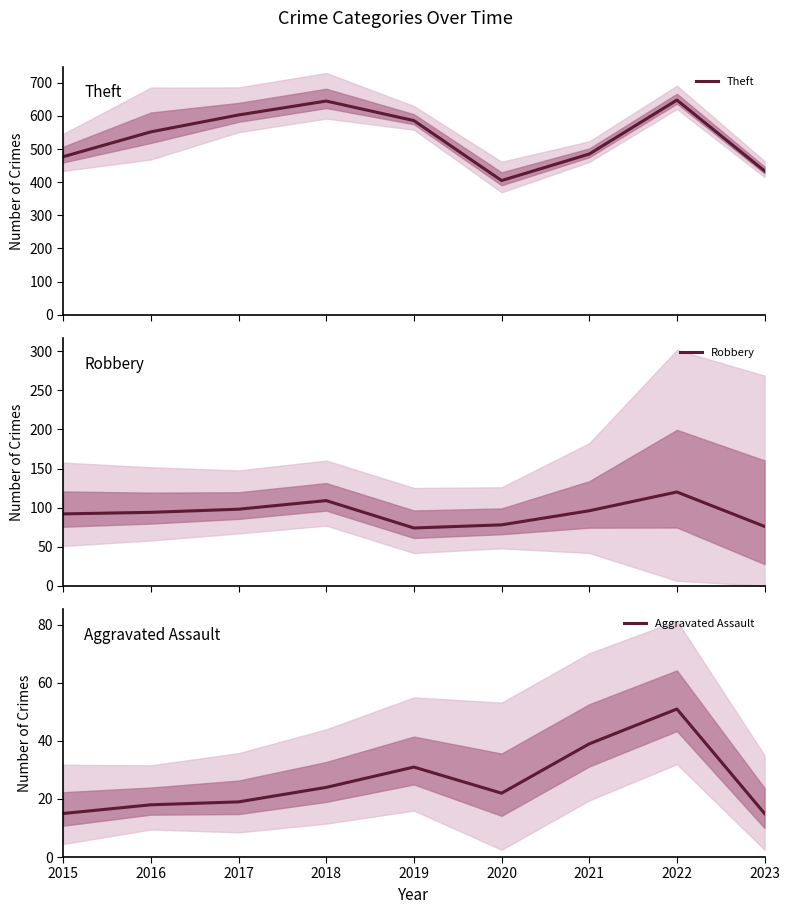

What is the difference between the maximum and minimum values in the Theft series?

243